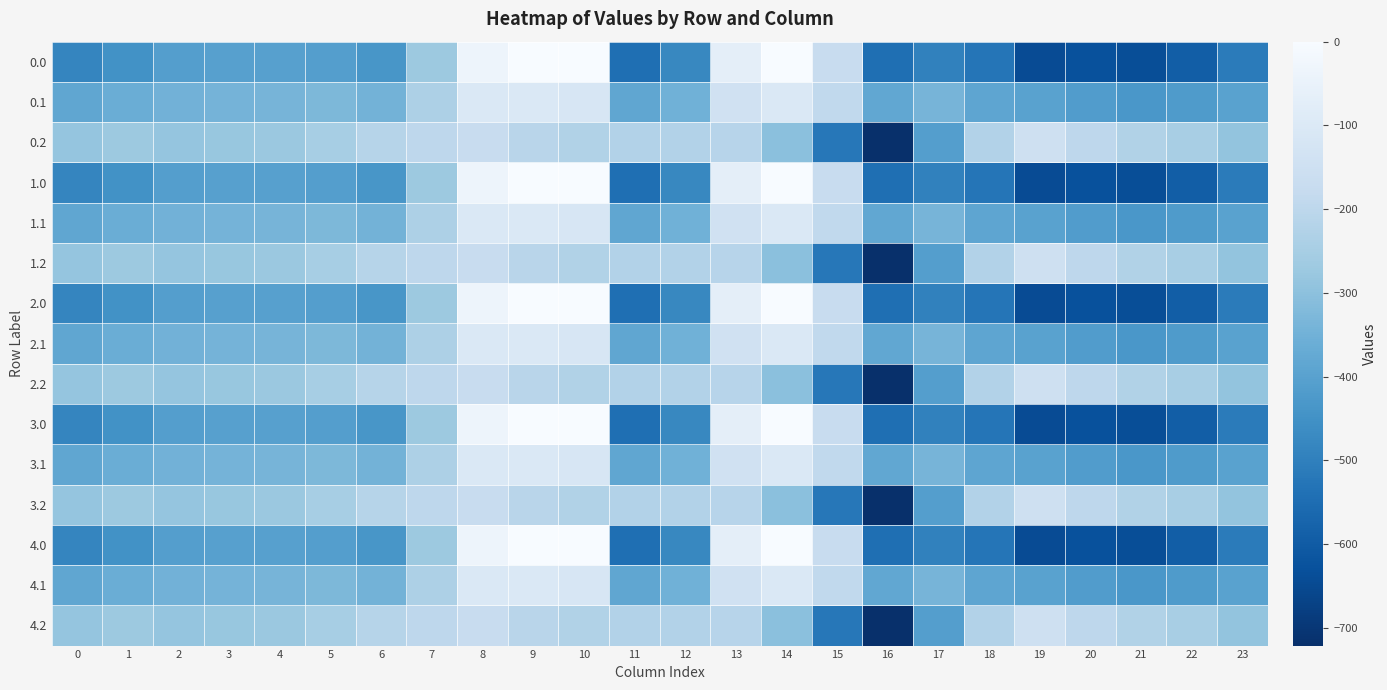

Reading left to right, list all the values displayed in this chart.

0.0: 0=-482.0	1=-449.5	2=-410.3	3=-404.4	4=-404.9	5=-410.8	6=-435.0	7=-270.7	8=-35.0	9=0.0	10=0.0	11=-544.3	12=-477.2	13=-70.2	14=-0.3	15=-172.8	16=-545.4	17=-493.8	18=-529.6	19=-644.5	20=-629.9	21=-638.4	22=-592.3	23=-511.3
0.1: 0=-384.6	1=-361.1	2=-347.9	3=-342.7	4=-339.6	5=-329.5	6=-345.2	7=-234.9	8=-102.3	9=-104.8	10=-114.0	11=-384.7	12=-350.8	13=-141.2	14=-105.5	15=-190.4	16=-380.5	17=-340.1	18=-388.5	19=-399.7	20=-414.5	21=-432.4	22=-419.9	23=-399.4
0.2: 0=-287.1	1=-272.7	2=-285.5	3=-281.0	4=-274.4	5=-248.1	6=-216.4	7=-199.0	8=-169.5	9=-209.6	10=-228.0	11=-225.2	12=-224.3	13=-212.2	14=-301.9	15=-522.2	16=-721.2	17=-409.5	18=-223.1	19=-151.1	20=-199.2	21=-226.4	22=-247.4	23=-287.5
1.0: 0=-482.0	1=-449.5	2=-410.3	3=-404.4	4=-404.9	5=-410.8	6=-435.0	7=-270.7	8=-35.0	9=0.0	10=0.0	11=-544.3	12=-477.2	13=-70.2	14=-0.3	15=-172.8	16=-545.4	17=-493.8	18=-529.6	19=-644.5	20=-629.9	21=-638.4	22=-592.3	23=-511.3
1.1: 0=-384.6	1=-361.1	2=-347.9	3=-342.7	4=-339.6	5=-329.5	6=-345.2	7=-234.9	8=-102.3	9=-104.8	10=-114.0	11=-384.7	12=-350.8	13=-141.2	14=-105.5	15=-190.4	16=-380.5	17=-340.1	18=-388.5	19=-399.7	20=-414.5	21=-432.4	22=-419.9	23=-399.4
1.2: 0=-287.1	1=-272.7	2=-285.5	3=-281.0	4=-274.4	5=-248.1	6=-216.4	7=-199.0	8=-169.5	9=-209.6	10=-228.0	11=-225.2	12=-224.3	13=-212.2	14=-301.9	15=-522.2	16=-721.2	17=-409.5	18=-223.1	19=-151.1	20=-199.2	21=-226.4	22=-247.4	23=-287.5
2.0: 0=-482.0	1=-449.5	2=-410.3	3=-404.4	4=-404.9	5=-410.8	6=-435.0	7=-270.7	8=-35.0	9=0.0	10=0.0	11=-544.3	12=-477.2	13=-70.2	14=-0.3	15=-172.8	16=-545.4	17=-493.8	18=-529.6	19=-644.5	20=-629.9	21=-638.4	22=-592.3	23=-511.3
2.1: 0=-384.6	1=-361.1	2=-347.9	3=-342.7	4=-339.6	5=-329.5	6=-345.2	7=-234.9	8=-102.3	9=-104.8	10=-114.0	11=-384.7	12=-350.8	13=-141.2	14=-105.5	15=-190.4	16=-380.5	17=-340.1	18=-388.5	19=-399.7	20=-414.5	21=-432.4	22=-419.9	23=-399.4
2.2: 0=-287.1	1=-272.7	2=-285.5	3=-281.0	4=-274.4	5=-248.1	6=-216.4	7=-199.0	8=-169.5	9=-209.6	10=-228.0	11=-225.2	12=-224.3	13=-212.2	14=-301.9	15=-522.2	16=-721.2	17=-409.5	18=-223.1	19=-151.1	20=-199.2	21=-226.4	22=-247.4	23=-287.5
3.0: 0=-482.0	1=-449.5	2=-410.3	3=-404.4	4=-404.9	5=-410.8	6=-435.0	7=-270.7	8=-35.0	9=0.0	10=0.0	11=-544.3	12=-477.2	13=-70.2	14=-0.3	15=-172.8	16=-545.4	17=-493.8	18=-529.6	19=-644.5	20=-629.9	21=-638.4	22=-592.3	23=-511.3
3.1: 0=-384.6	1=-361.1	2=-347.9	3=-342.7	4=-339.6	5=-329.5	6=-345.2	7=-234.9	8=-102.3	9=-104.8	10=-114.0	11=-384.7	12=-350.8	13=-141.2	14=-105.5	15=-190.4	16=-380.5	17=-340.1	18=-388.5	19=-399.7	20=-414.5	21=-432.4	22=-419.9	23=-399.4
3.2: 0=-287.1	1=-272.7	2=-285.5	3=-281.0	4=-274.4	5=-248.1	6=-216.4	7=-199.0	8=-169.5	9=-209.6	10=-228.0	11=-225.2	12=-224.3	13=-212.2	14=-301.9	15=-522.2	16=-721.2	17=-409.5	18=-223.1	19=-151.1	20=-199.2	21=-226.4	22=-247.4	23=-287.5
4.0: 0=-482.0	1=-449.5	2=-410.3	3=-404.4	4=-404.9	5=-410.8	6=-435.0	7=-270.7	8=-35.0	9=0.0	10=0.0	11=-544.3	12=-477.2	13=-70.2	14=-0.3	15=-172.8	16=-545.4	17=-493.8	18=-529.6	19=-644.5	20=-629.9	21=-638.4	22=-592.3	23=-511.3
4.1: 0=-384.6	1=-361.1	2=-347.9	3=-342.7	4=-339.6	5=-329.5	6=-345.2	7=-234.9	8=-102.3	9=-104.8	10=-114.0	11=-384.7	12=-350.8	13=-141.2	14=-105.5	15=-190.4	16=-380.5	17=-340.1	18=-388.5	19=-399.7	20=-414.5	21=-432.4	22=-419.9	23=-399.4
4.2: 0=-287.1	1=-272.7	2=-285.5	3=-281.0	4=-274.4	5=-248.1	6=-216.4	7=-199.0	8=-169.5	9=-209.6	10=-228.0	11=-225.2	12=-224.3	13=-212.2	14=-301.9	15=-522.2	16=-721.2	17=-409.5	18=-223.1	19=-151.1	20=-199.2	21=-226.4	22=-247.4	23=-287.5